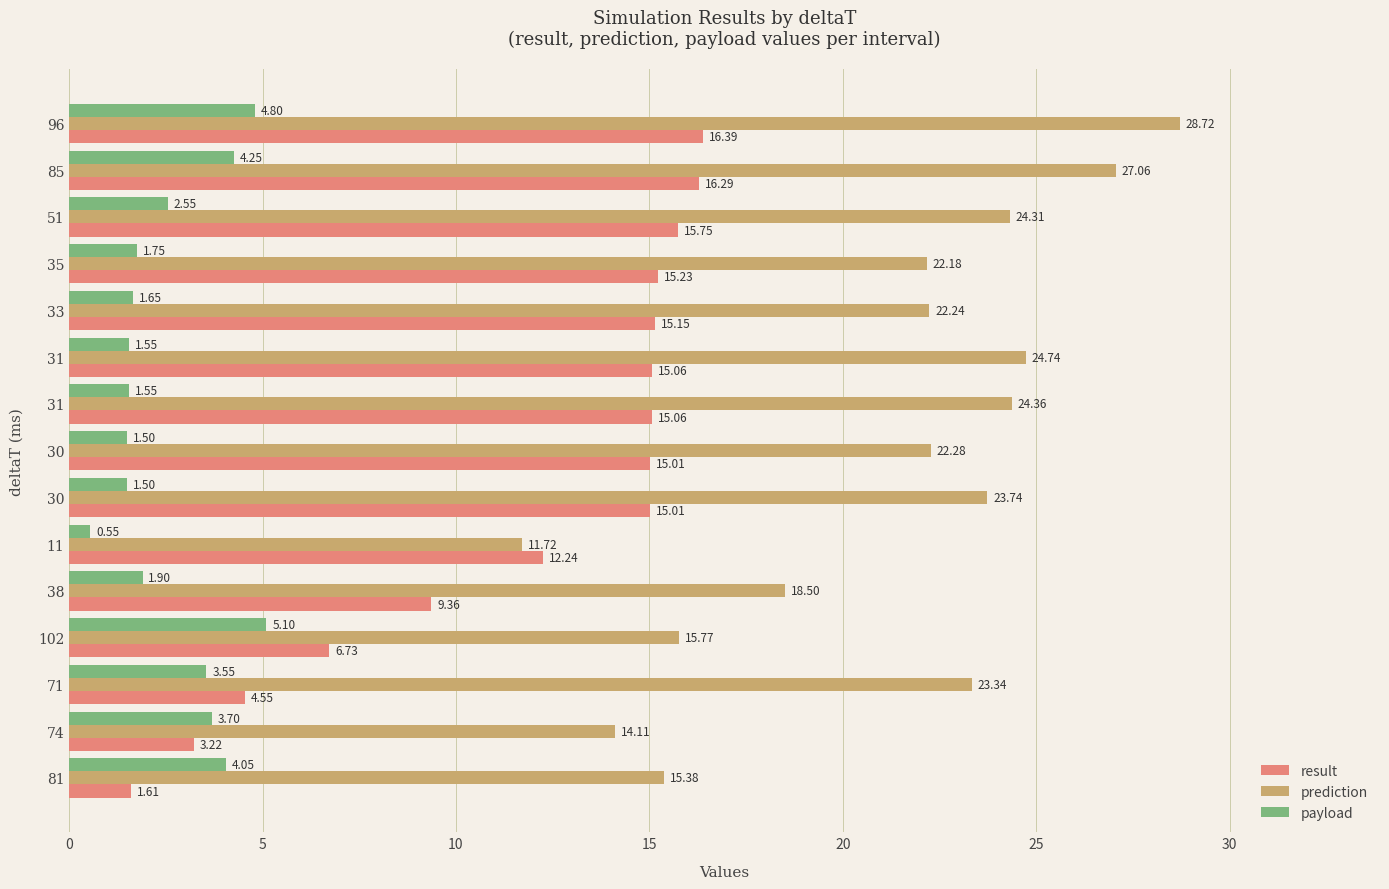

What are all the series names shown in the legend?

result, prediction, payload